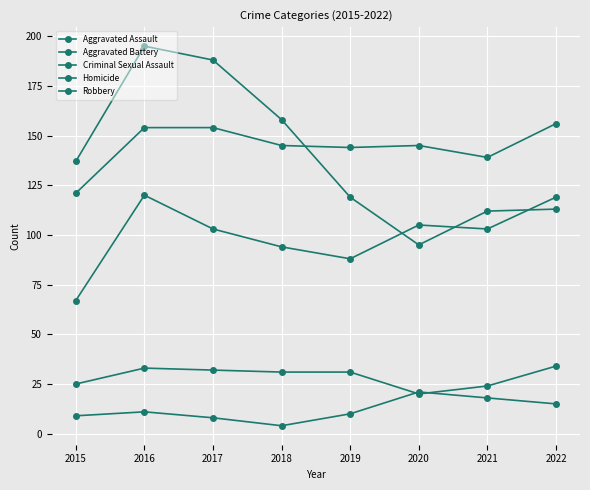

How many data points in Homicide are less than 11?

4